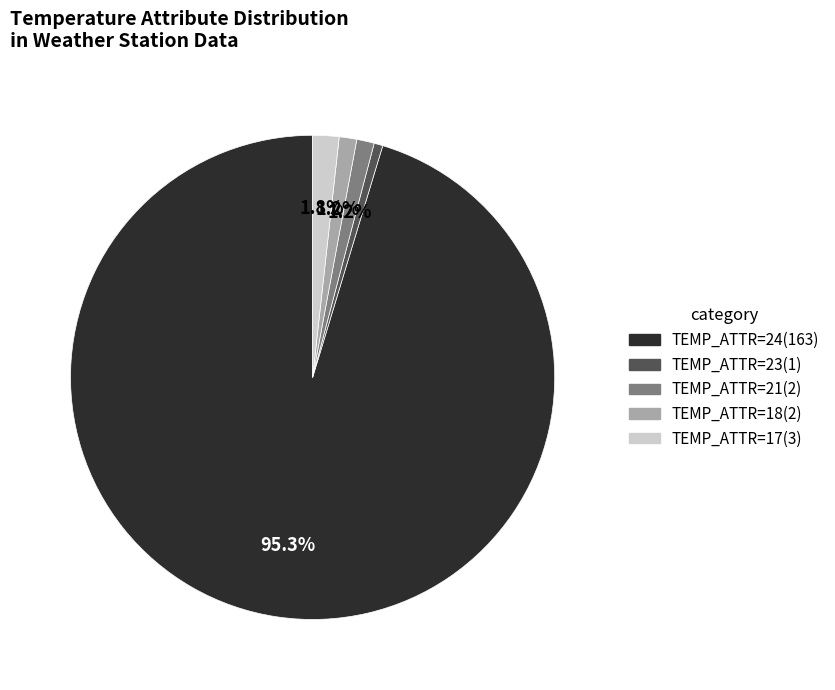

How many slices are in this pie chart?

5